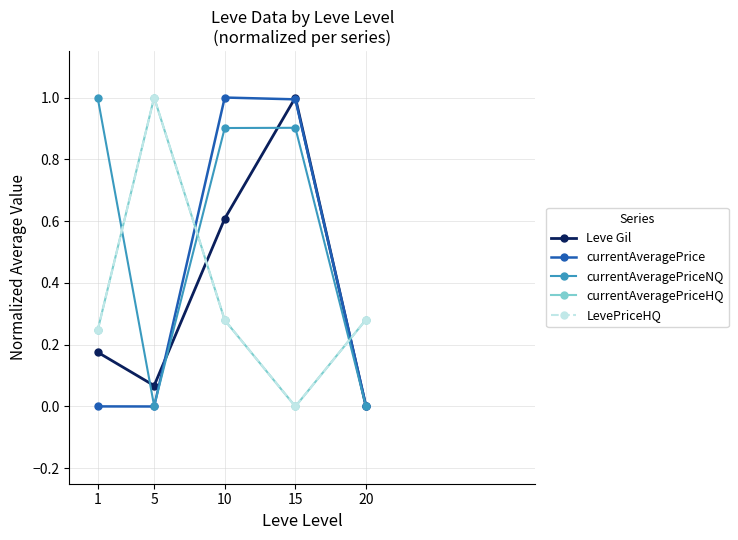

What is the difference between the second highest and minimum values in the LevePriceHQ series?

0.3